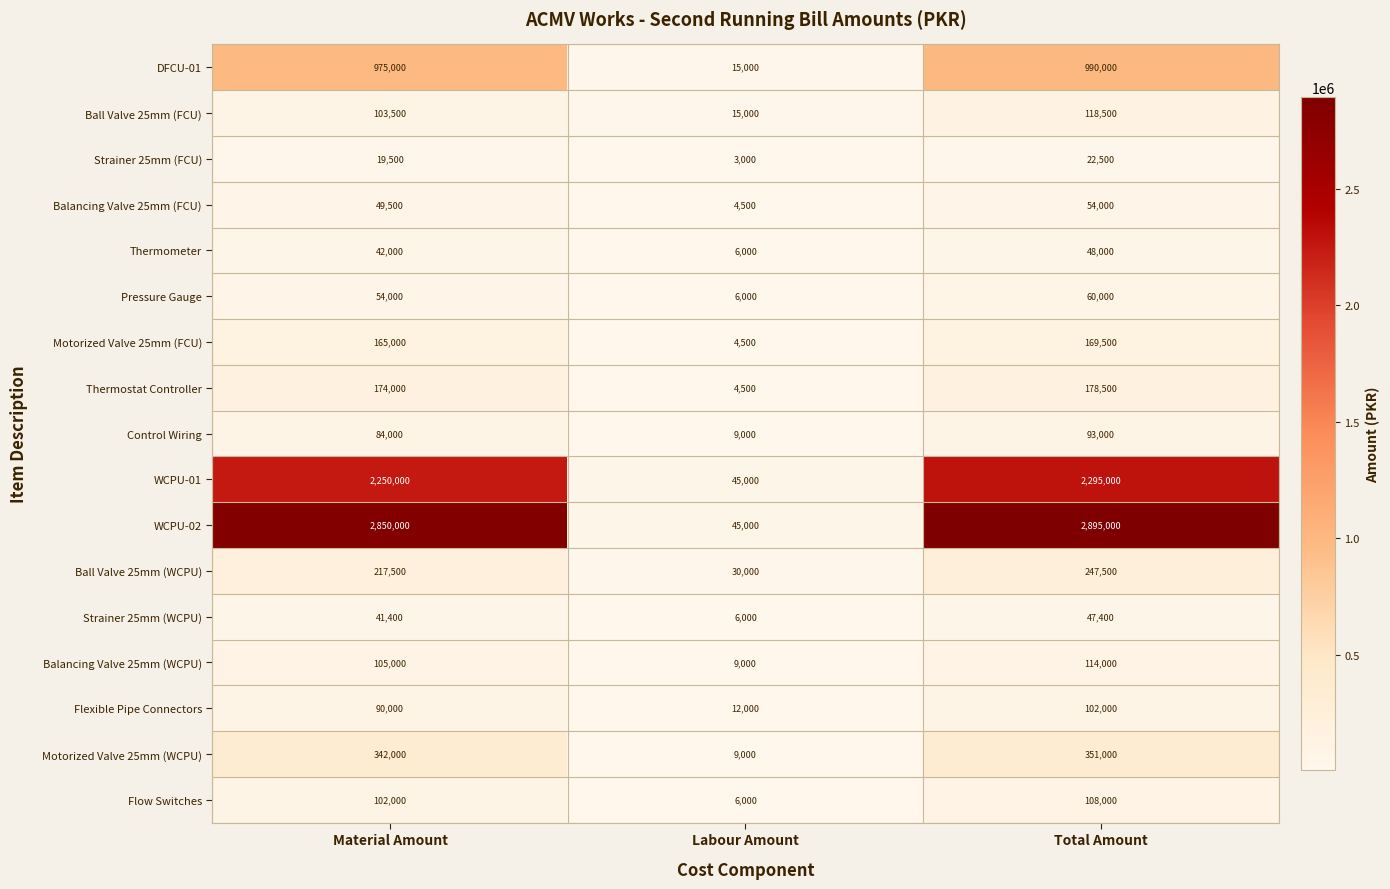

What is the sum of the WCPU-01 values at Total Amount and Labour Amount?

2340000